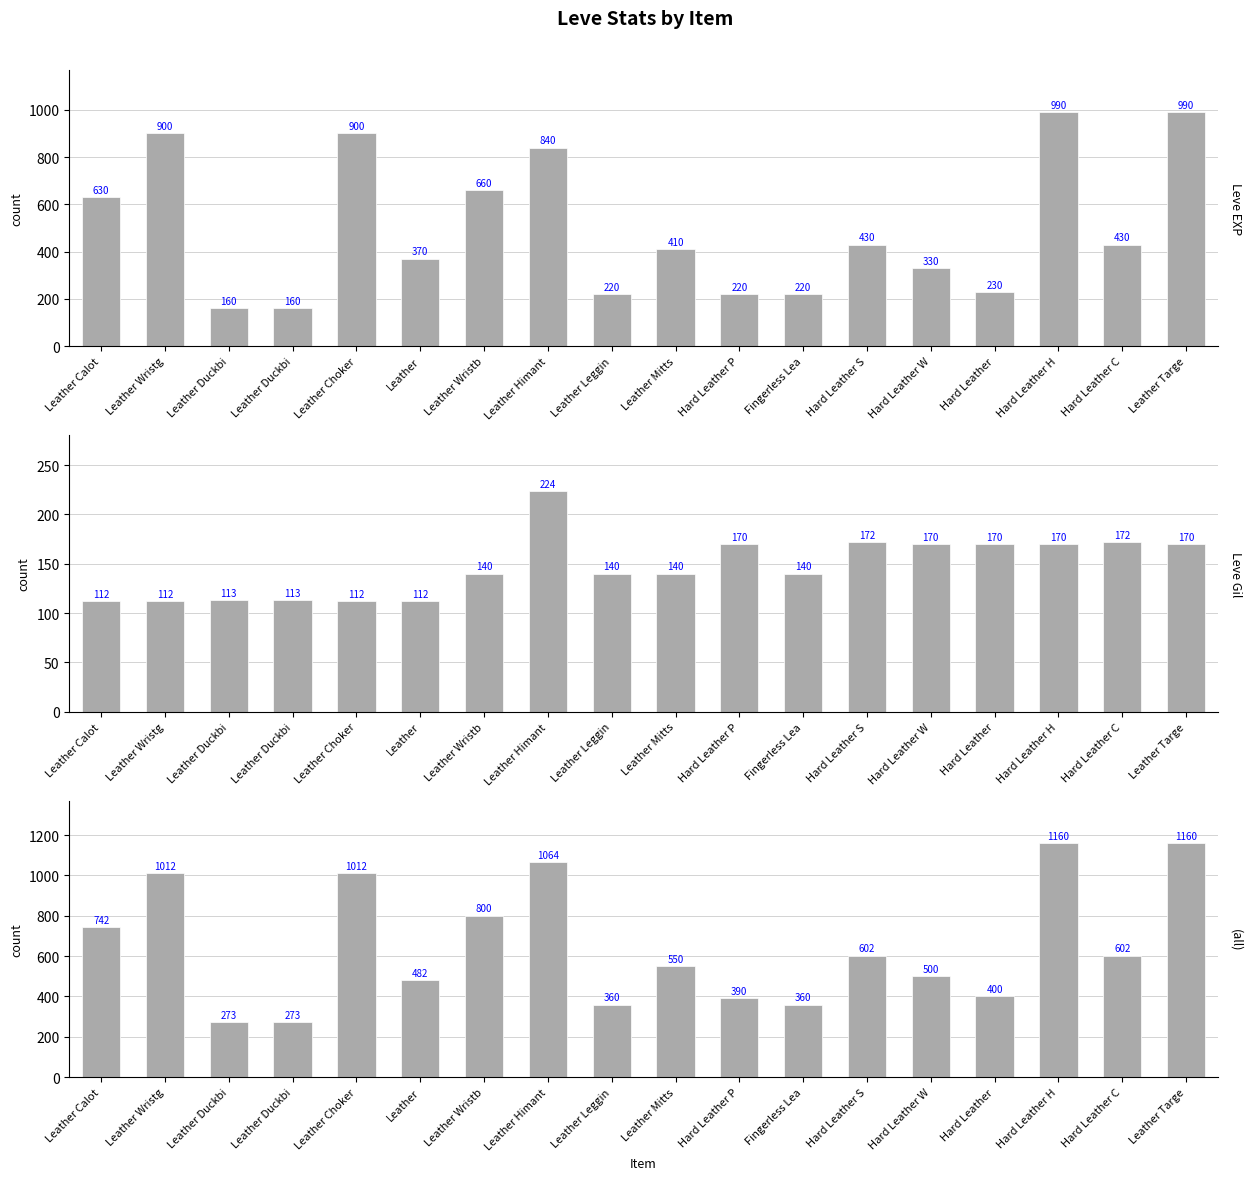

Reading left to right, list all the values displayed in this chart.

Leve EXP: Leather Calot=630	Leather Wristg=900	Leather Duckbi=160	Leather Duckbi=160	Leather Choker=900	Leather=370	Leather Wristb=660	Leather Himant=840	Leather Leggin=220	Leather Mitts=410	Hard Leather P=220	Fingerless Lea=220	Hard Leather S=430	Hard Leather W=330	Hard Leather=230	Hard Leather H=990	Hard Leather C=430	Leather Targe=990
Leve Gil: Leather Calot=112	Leather Wristg=112	Leather Duckbi=113	Leather Duckbi=113	Leather Choker=112	Leather=112	Leather Wristb=140	Leather Himant=224	Leather Leggin=140	Leather Mitts=140	Hard Leather P=170	Fingerless Lea=140	Hard Leather S=172	Hard Leather W=170	Hard Leather=170	Hard Leather H=170	Hard Leather C=172	Leather Targe=170
EXP + Gil: Leather Calot=742	Leather Wristg=1012	Leather Duckbi=273	Leather Duckbi=273	Leather Choker=1012	Leather=482	Leather Wristb=800	Leather Himant=1064	Leather Leggin=360	Leather Mitts=550	Hard Leather P=390	Fingerless Lea=360	Hard Leather S=602	Hard Leather W=500	Hard Leather=400	Hard Leather H=1160	Hard Leather C=602	Leather Targe=1160